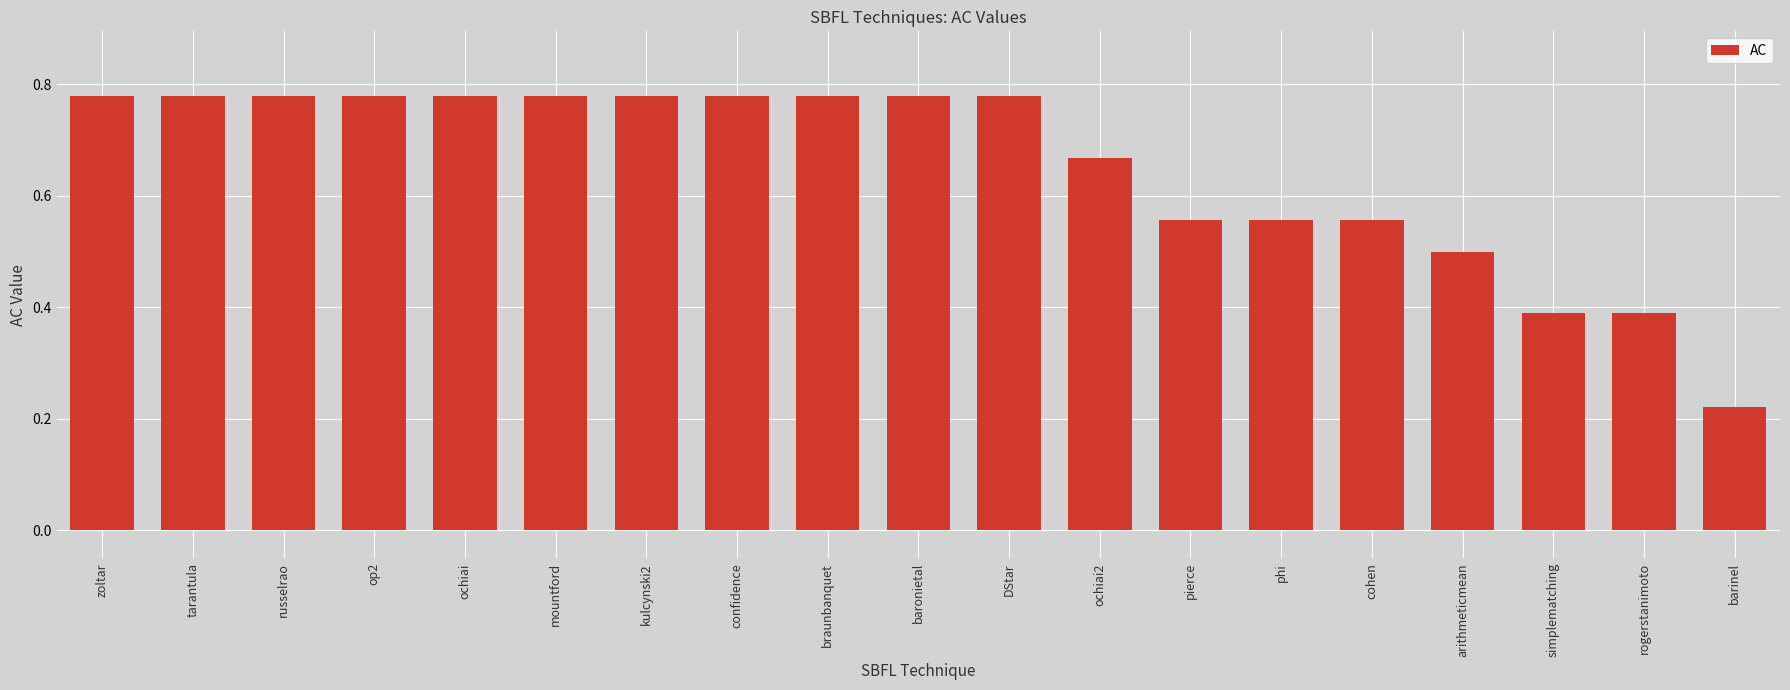

How many bars are there in total?

19